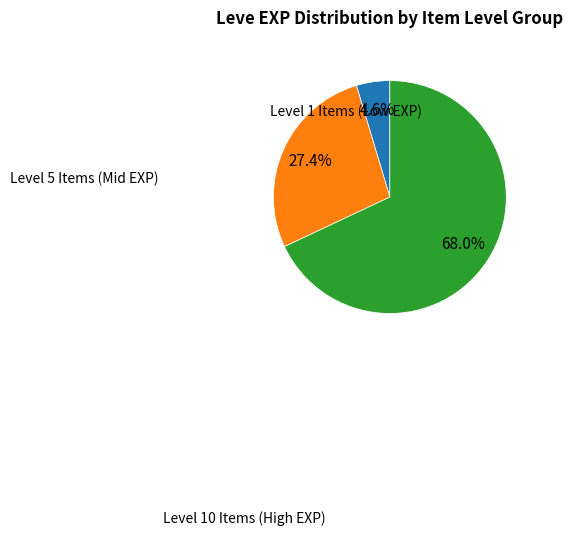

Does any single category account for the majority?

Yes